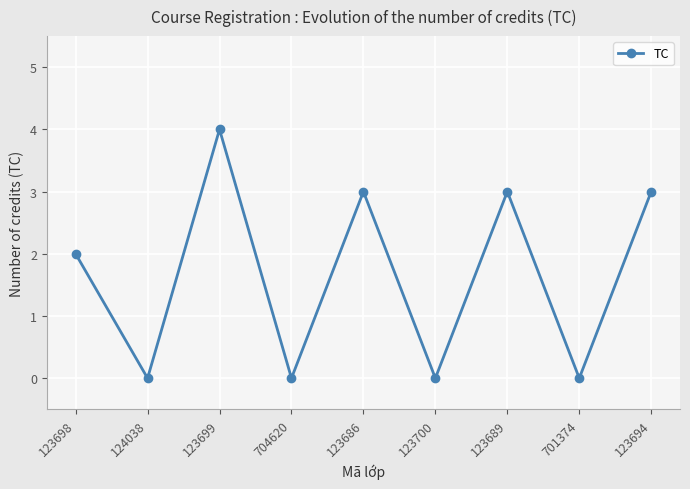

What is the change in value from 124038 to 123686?

+3